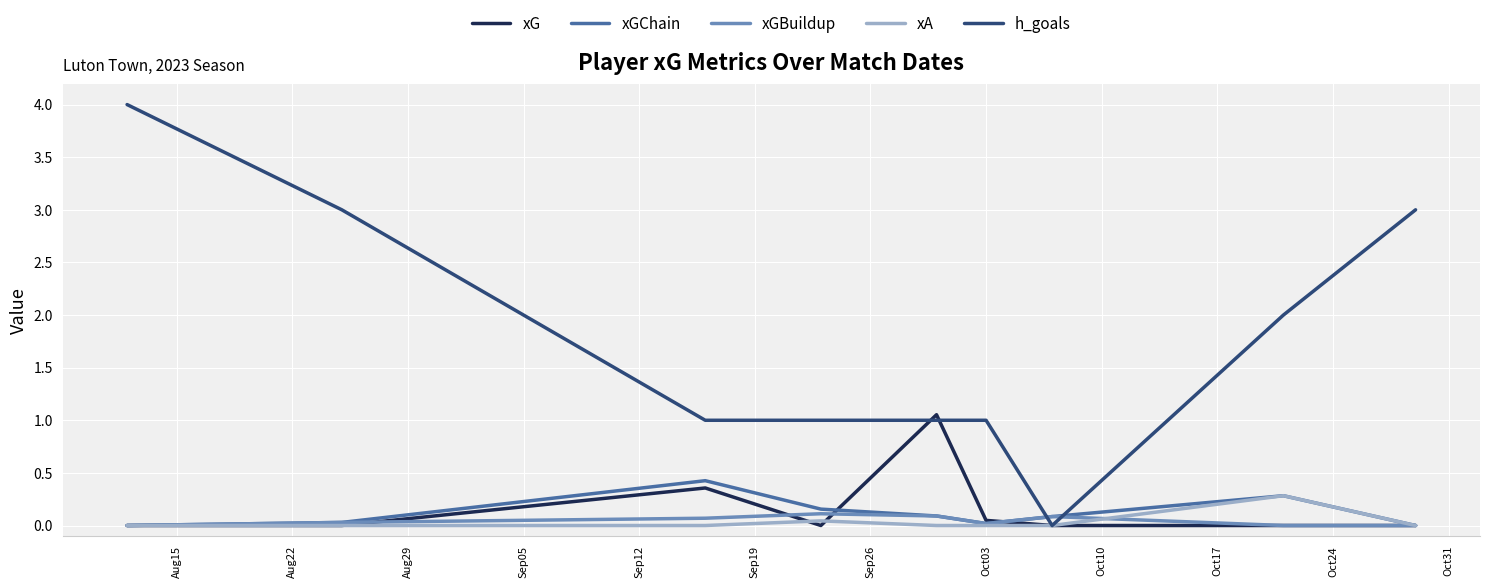

Which series has the widest spread of values?

h_goals